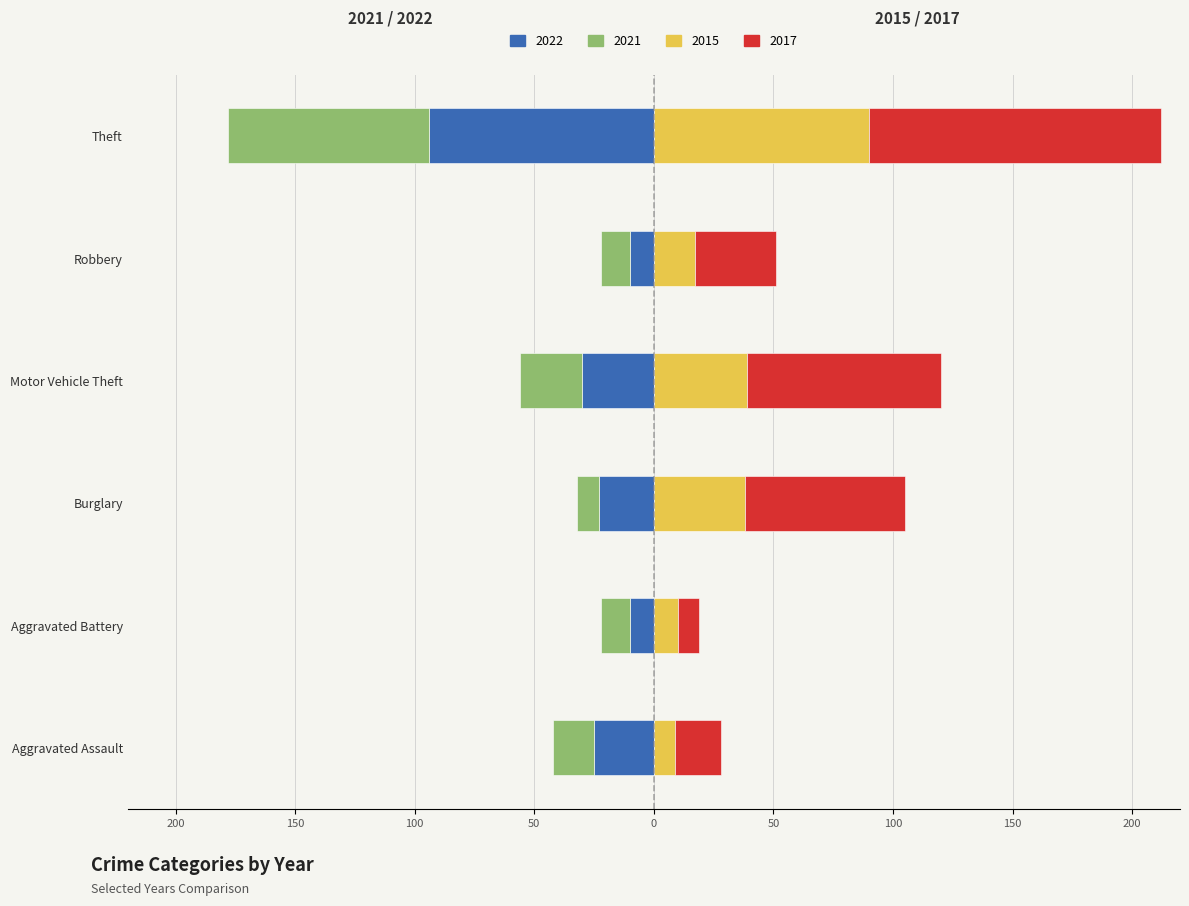

Does the chart contain stacked bars?

No